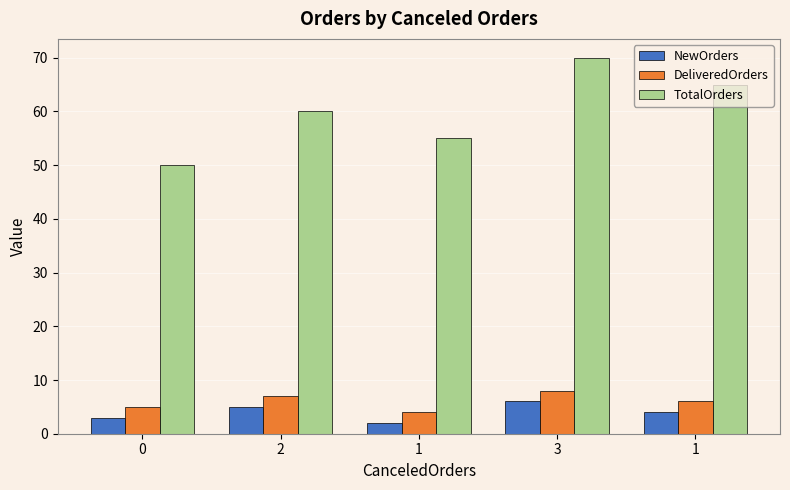

What is the value of the DeliveredOrders bar at the 5th from the left?

4